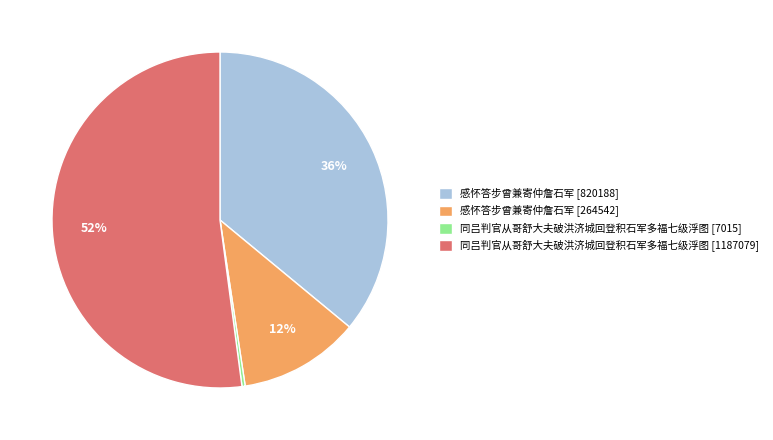

Is the sum of 感怀答步曾兼寄仲詹石军 [264542] and 感怀答步曾兼寄仲詹石军 [820188] greater than half?

No